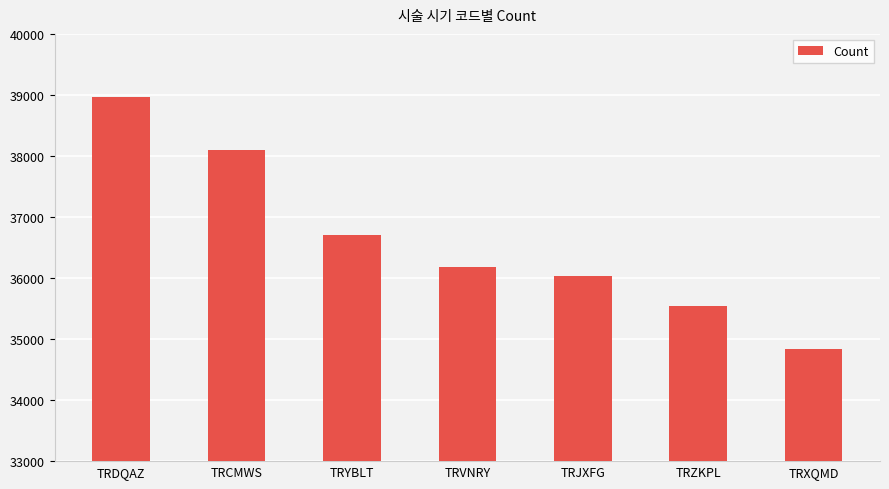

What is the difference between the maximum and minimum values?

4138